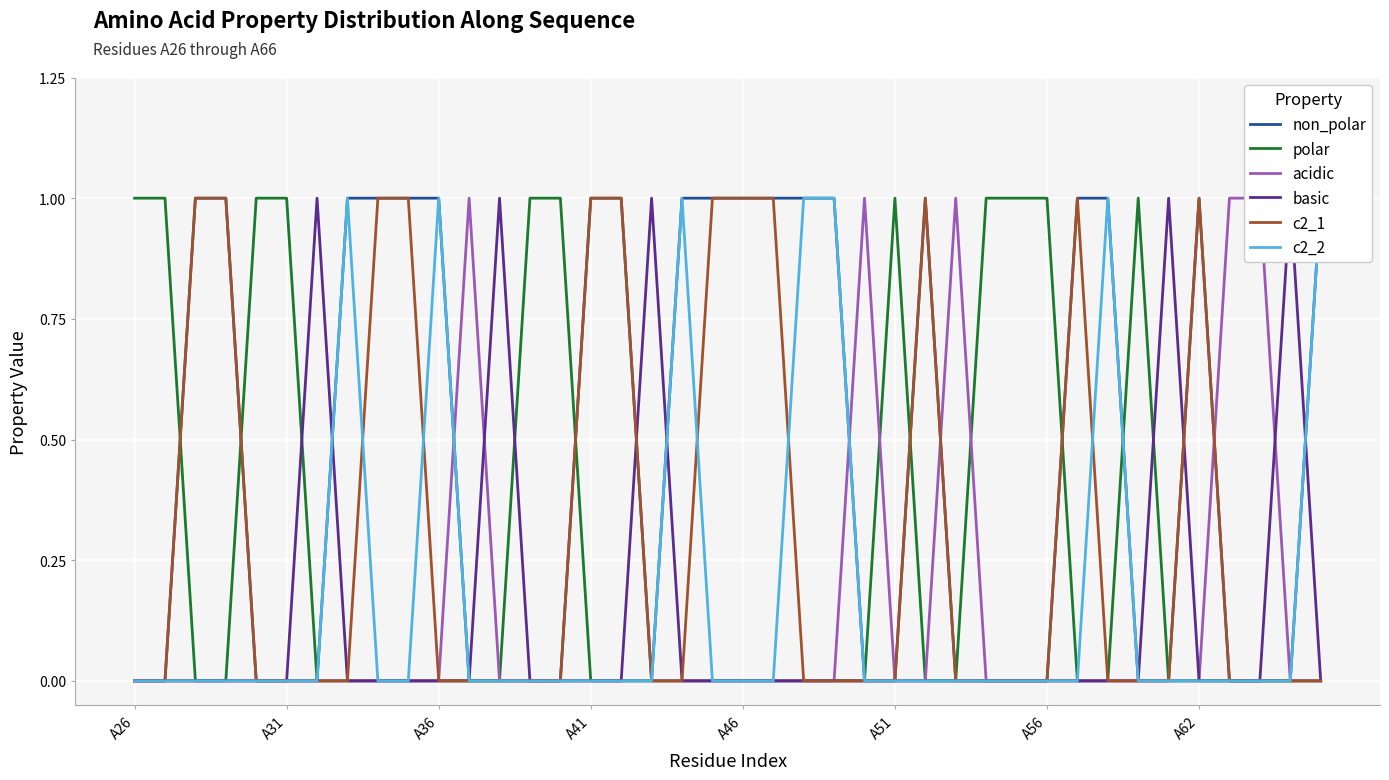

At 9, list the series in order from smallest to largest.

polar, acidic, basic, c2_2, non_polar, c2_1